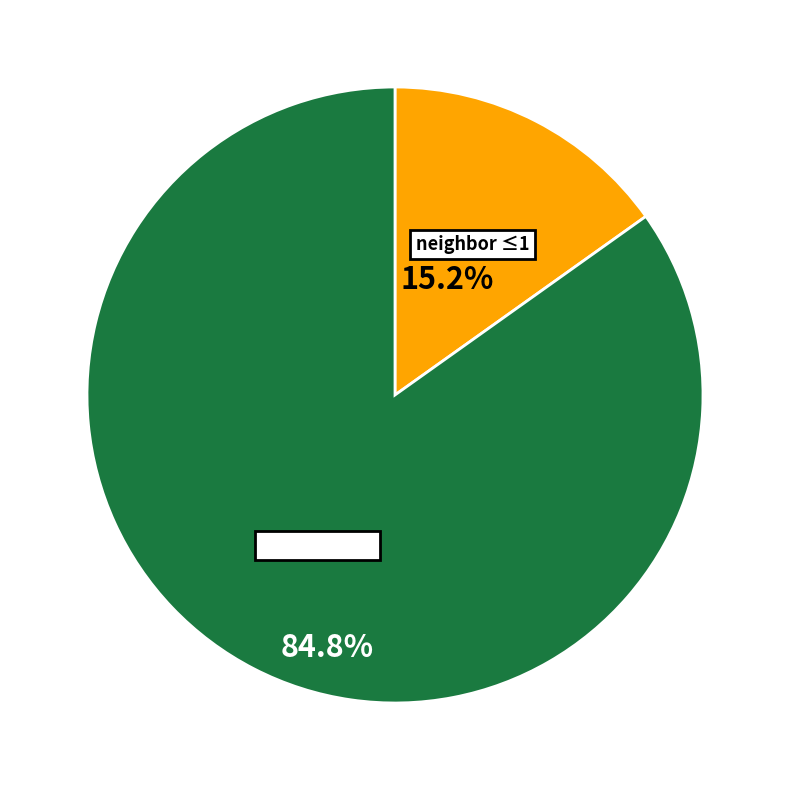

How many slices are in this pie chart?

2